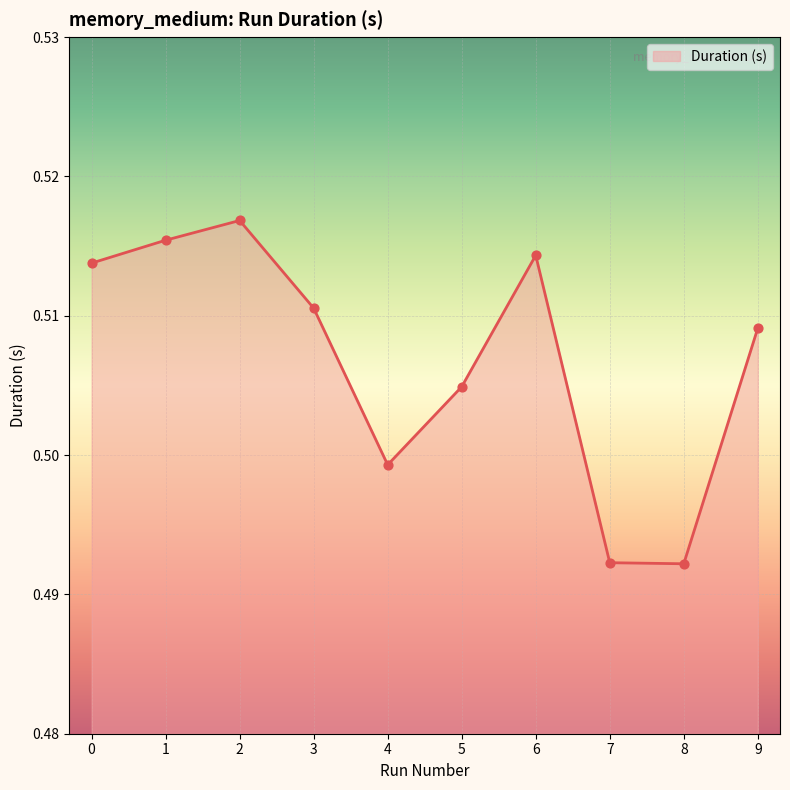

Between 6 and 5, which is larger?

6